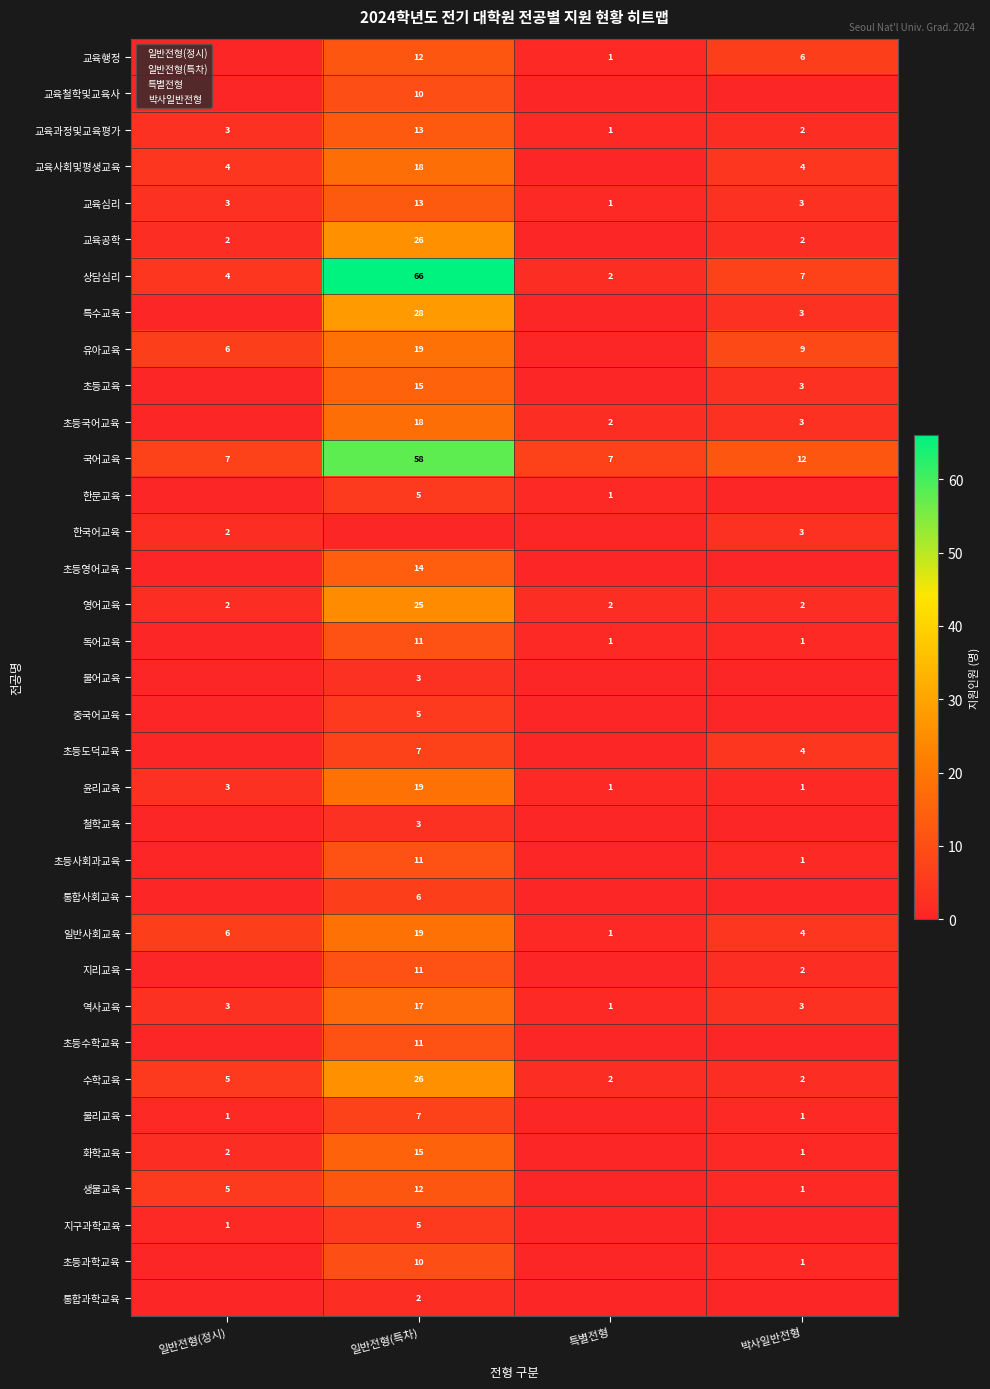

The value of 교육철학및교육사 at 일반전형(특차) is 14. True or false?

False